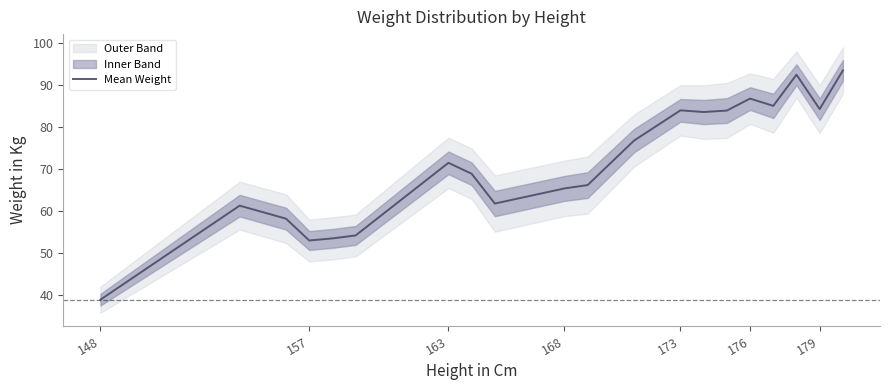

Is it true that Mean Weight equals 38.9 at 148?

True